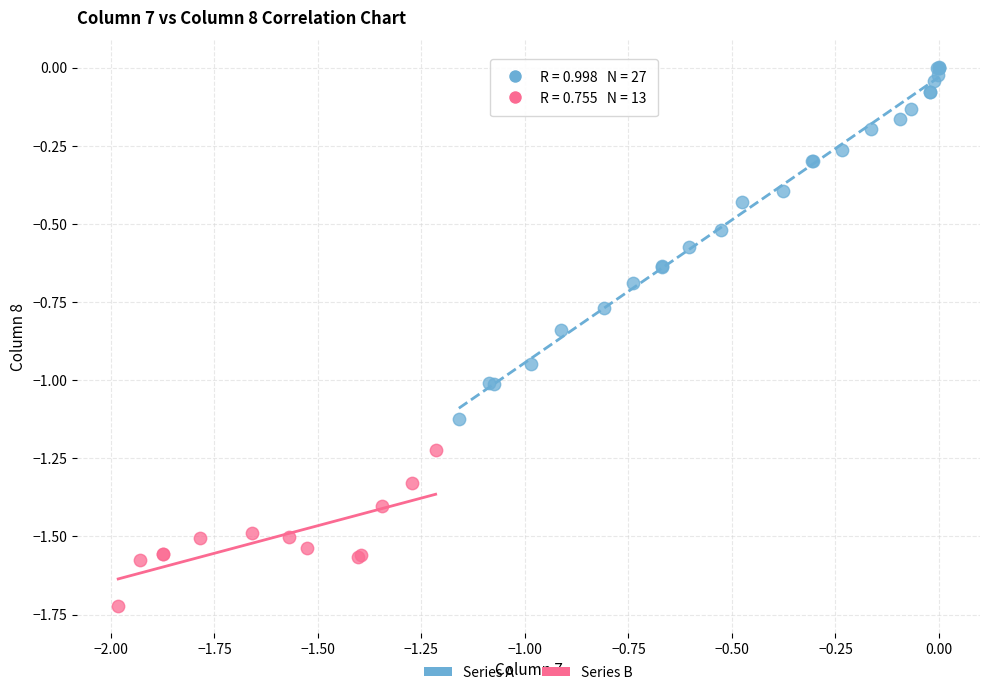

Which series has the widest spread of Y values?

Series A